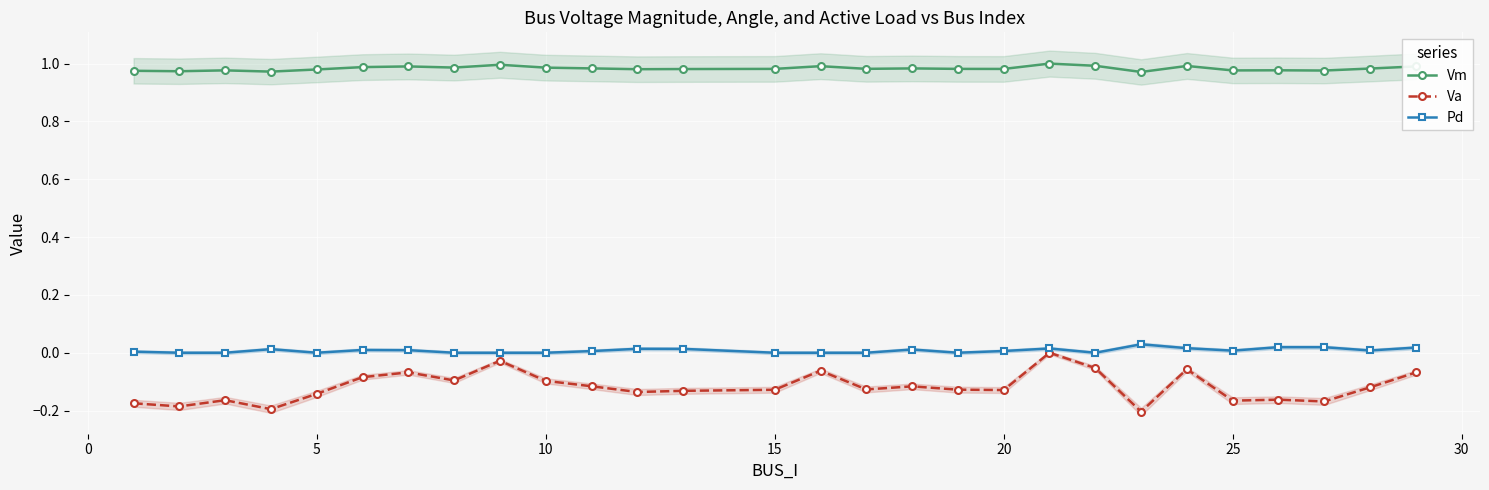

True or false: Va has more than 1 points higher than both neighbors.

True